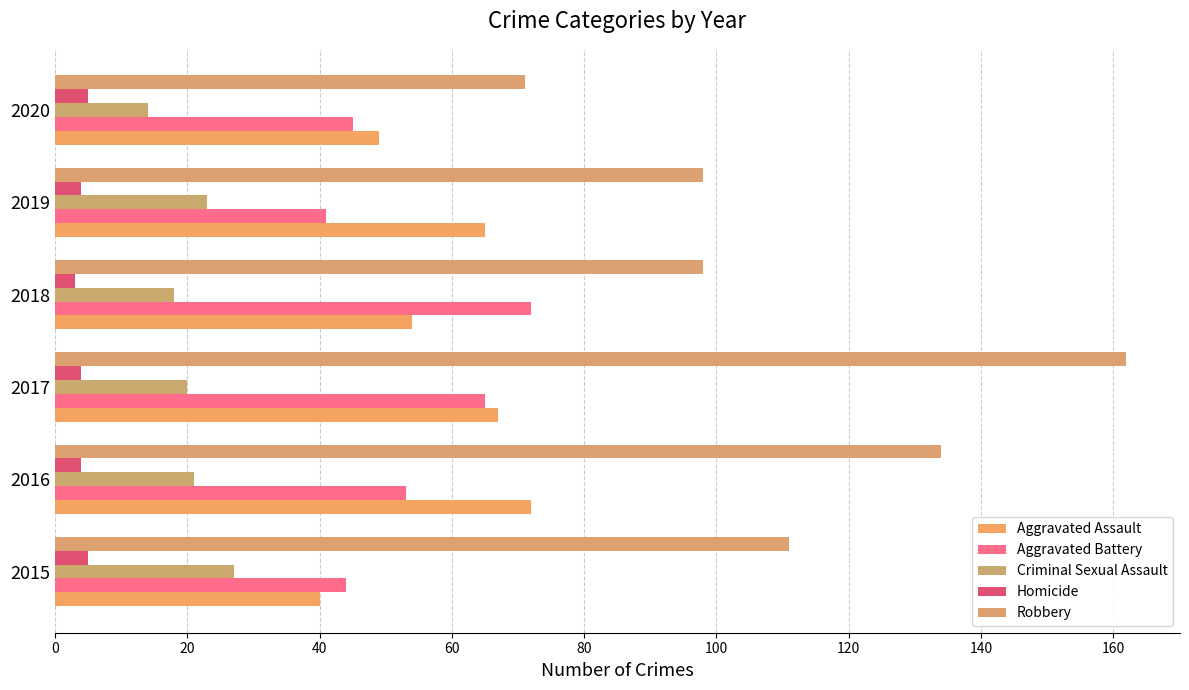

How many distinct data groups are displayed?

5